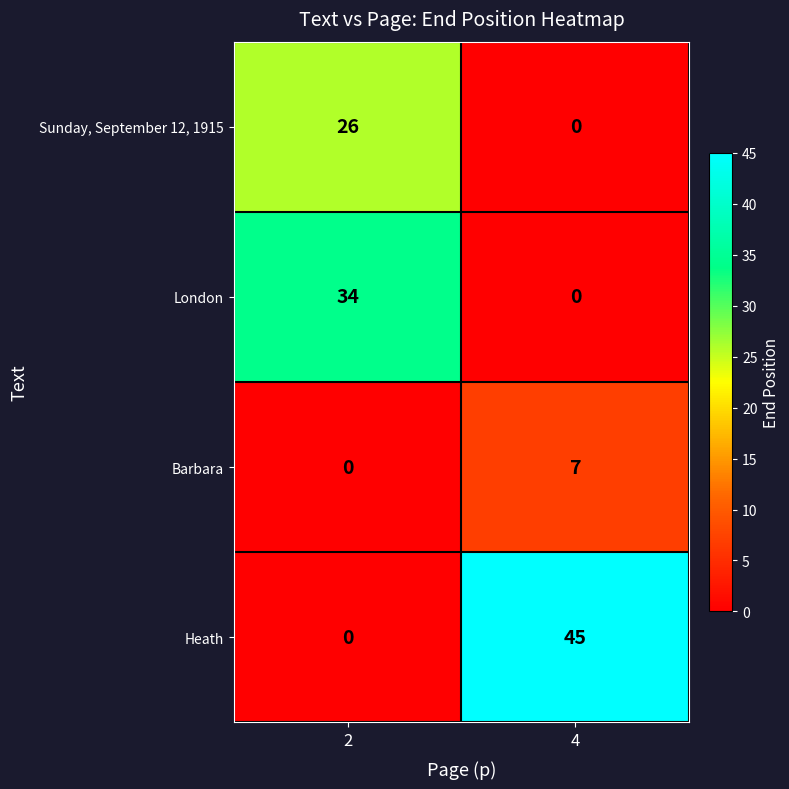

Which series has the widest spread of values?

Heath